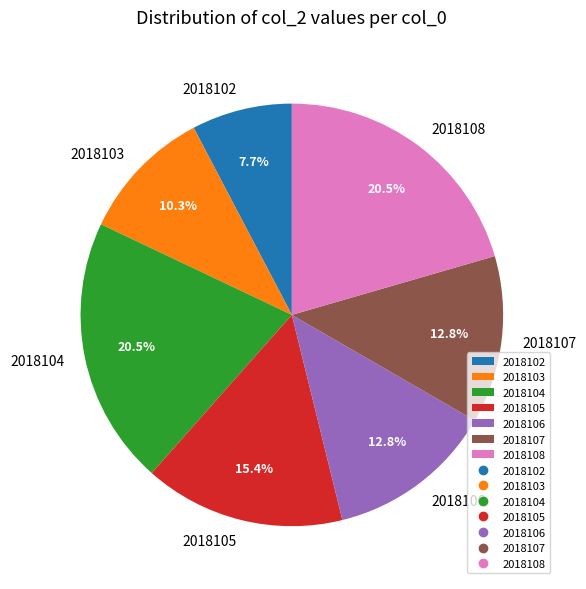

True or false: 2018107 accounts for 7% of the total.

False